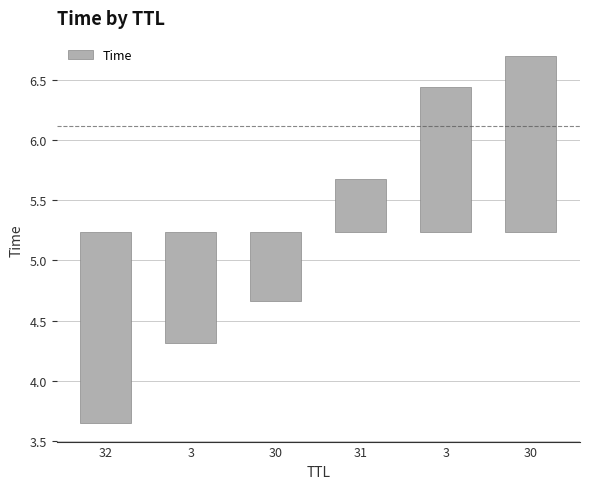

Is it true that the value at 3 is -0.9?

True